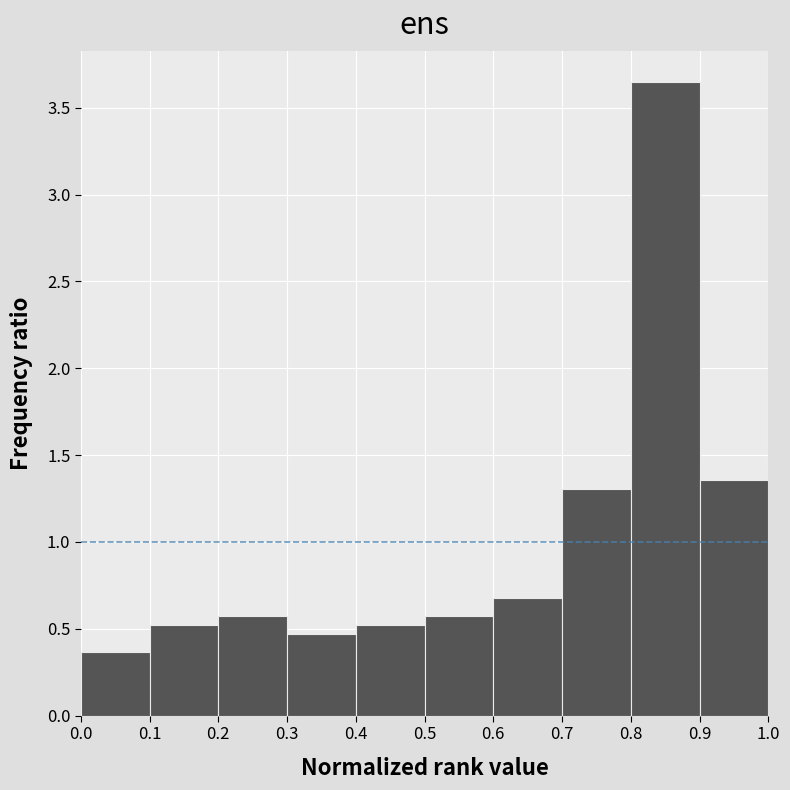

Reading left to right, transcribe this chart: for each bar, give the range it covers on the x-axis and its height. The values are not printed on the chart, so give them approximately, as read against the axis.

0.0 to 0.1: 0.35
0.1 to 0.2: 0.50
0.2 to 0.3: 0.55
0.3 to 0.4: 0.45
0.4 to 0.5: 0.50
0.5 to 0.6: 0.55
0.6 to 0.7: 0.70
0.7 to 0.8: 1.30
0.8 to 0.9: 3.65
0.9 to 1.0: 1.35